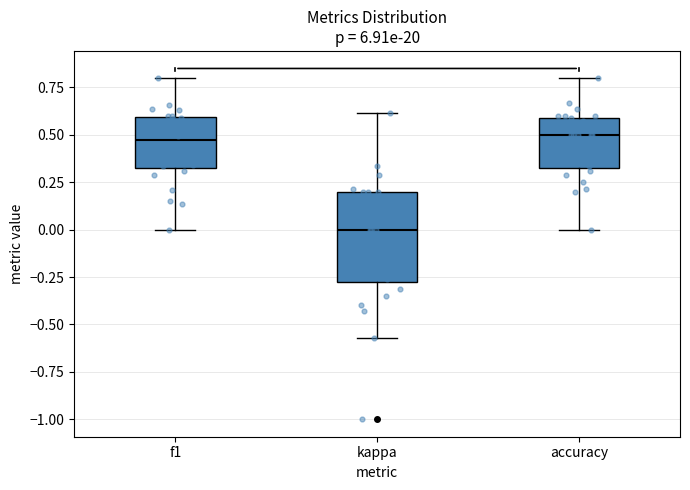

Reading left to right, transcribe this box plot: for each box, give where its median line is, the range the box spans, and where its two whiskers end, as read against the y-axis. The values are not printed on the chart, so give them approximately, as read against the axis.

f1: median 0.45, box 0.35 to 0.60, whiskers 0.00 to 0.80
kappa: median 0.00, box -0.30 to 0.20, whiskers -0.55 to 0.60
accuracy: median 0.50, box 0.35 to 0.60, whiskers 0.00 to 0.80